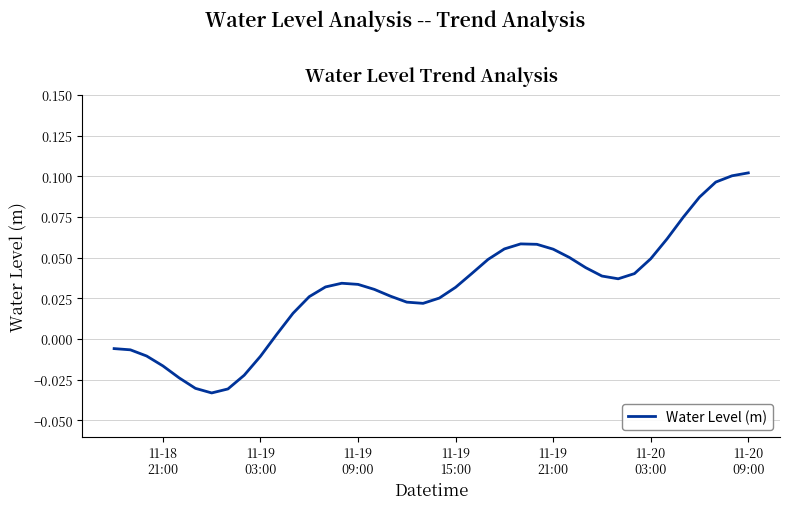

How many lines are shown in the chart?

1